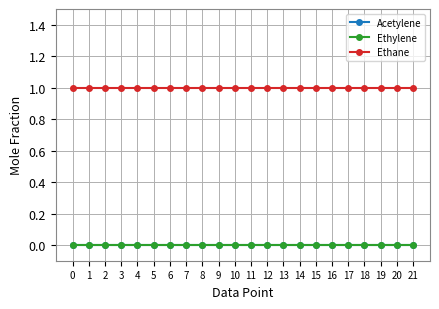

What is the value of the Ethane point at the 22nd from the left?

1